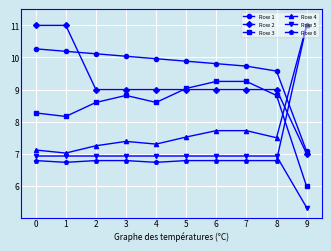

What is the difference between the Row 3 values at 0 and 5?

0.8